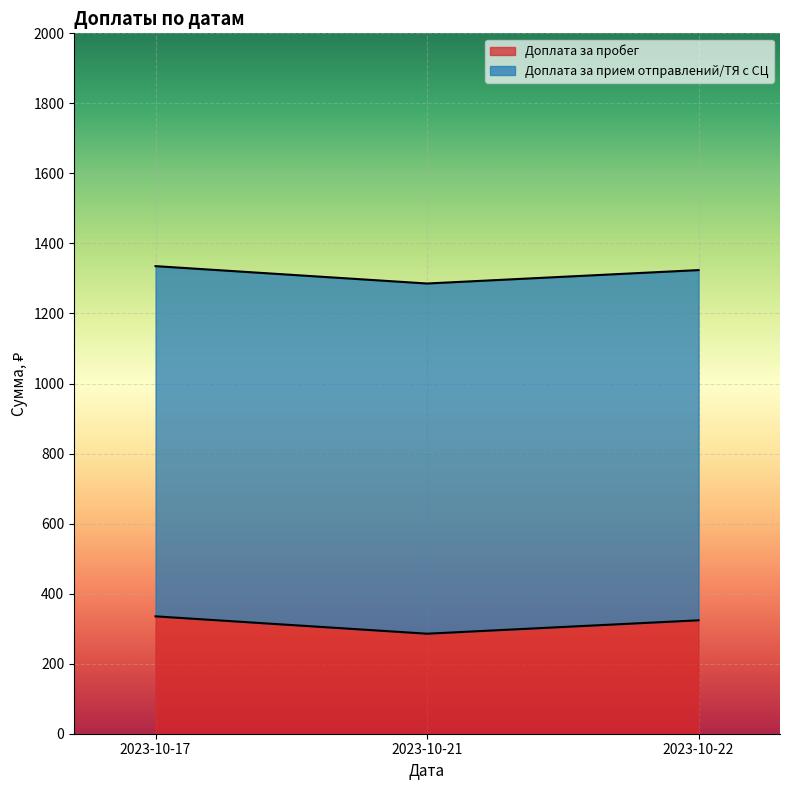

How many categories are shown in the chart?

3